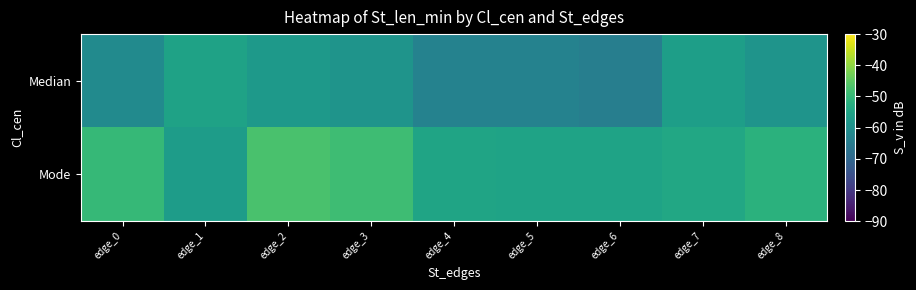

Rank the series at edge_5 from lowest to highest value.

Median, Mode